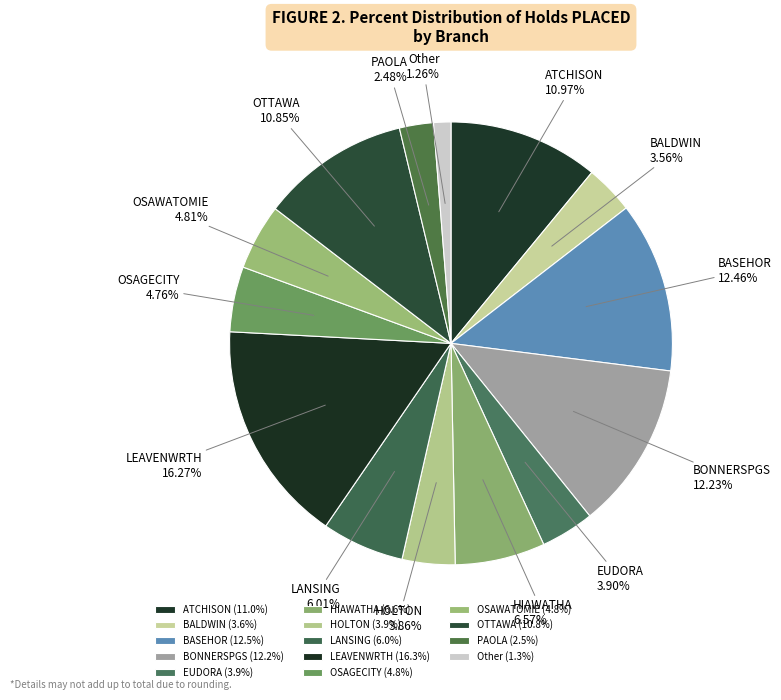

Count the number of slices in the pie.

14